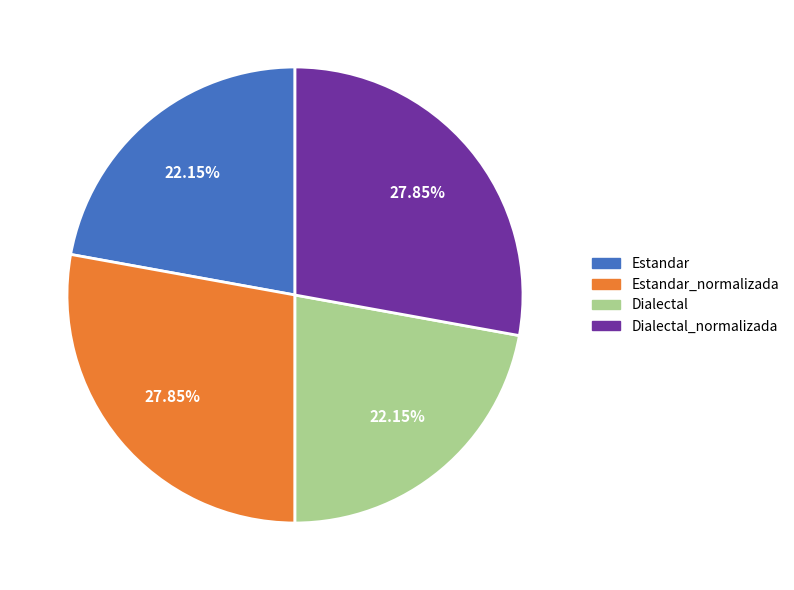

Is there a majority slice in this chart?

No